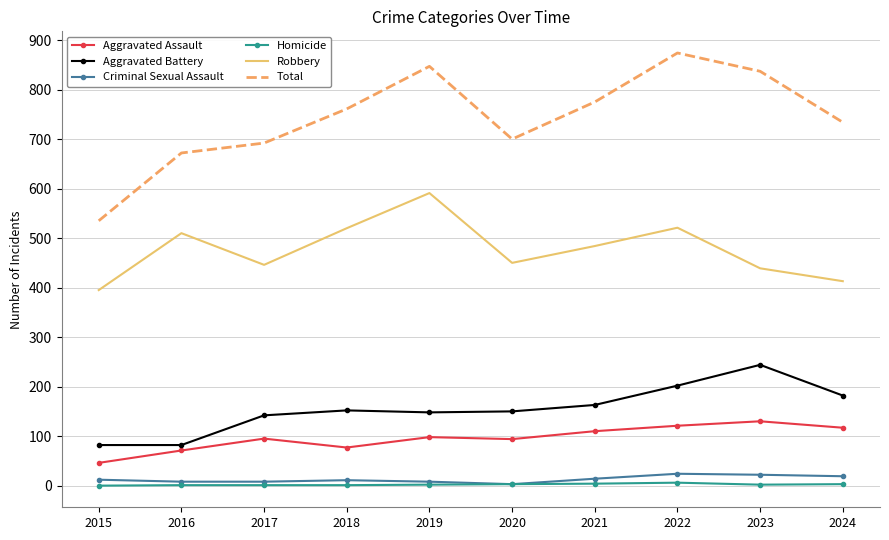

Rank the series by their maximum value, from lowest to highest.

Homicide, Criminal Sexual Assault, Aggravated Assault, Aggravated Battery, Robbery, Total